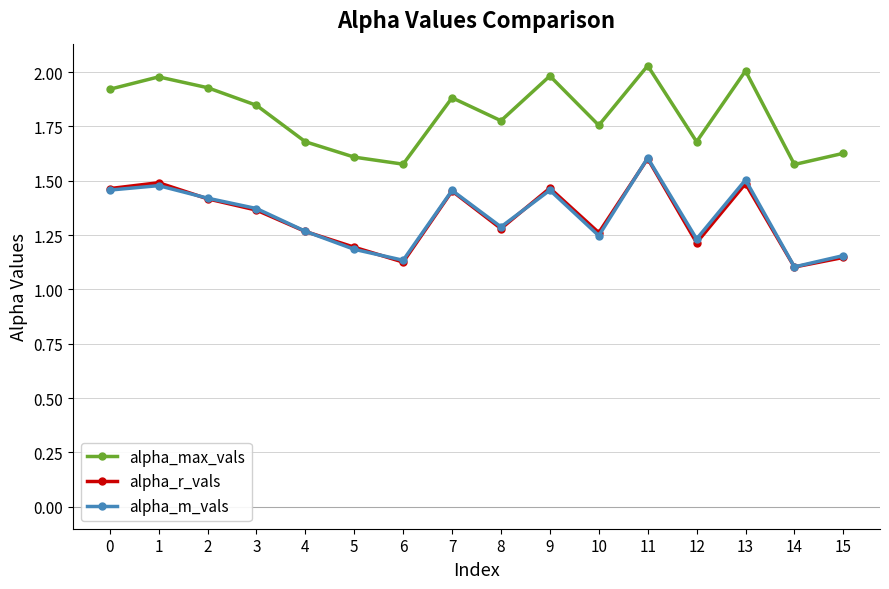

How many interior local peaks does the alpha_max_vals series have?

5